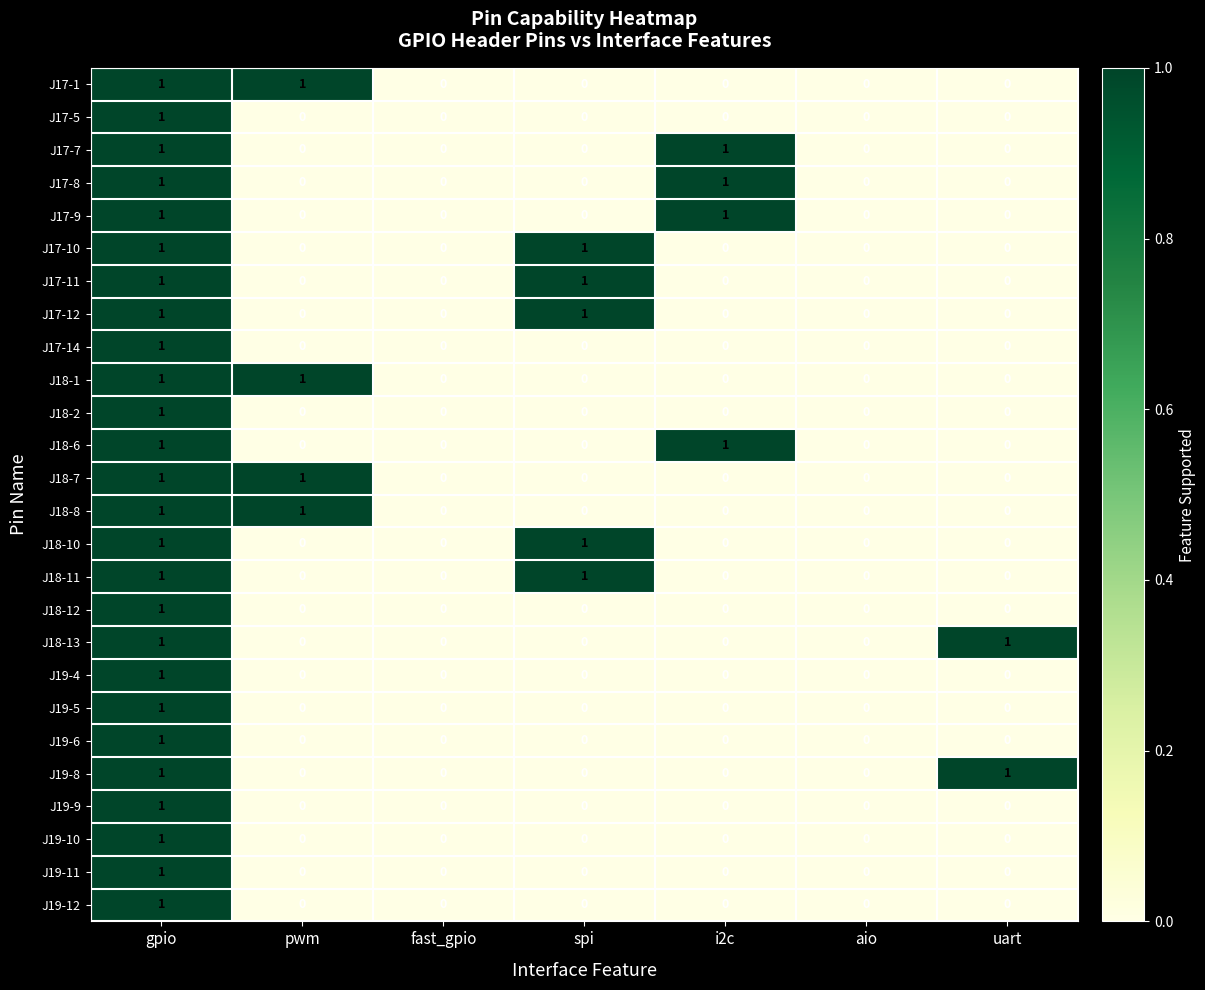

True or false: J17-12 has a value of 0 at aio.

True